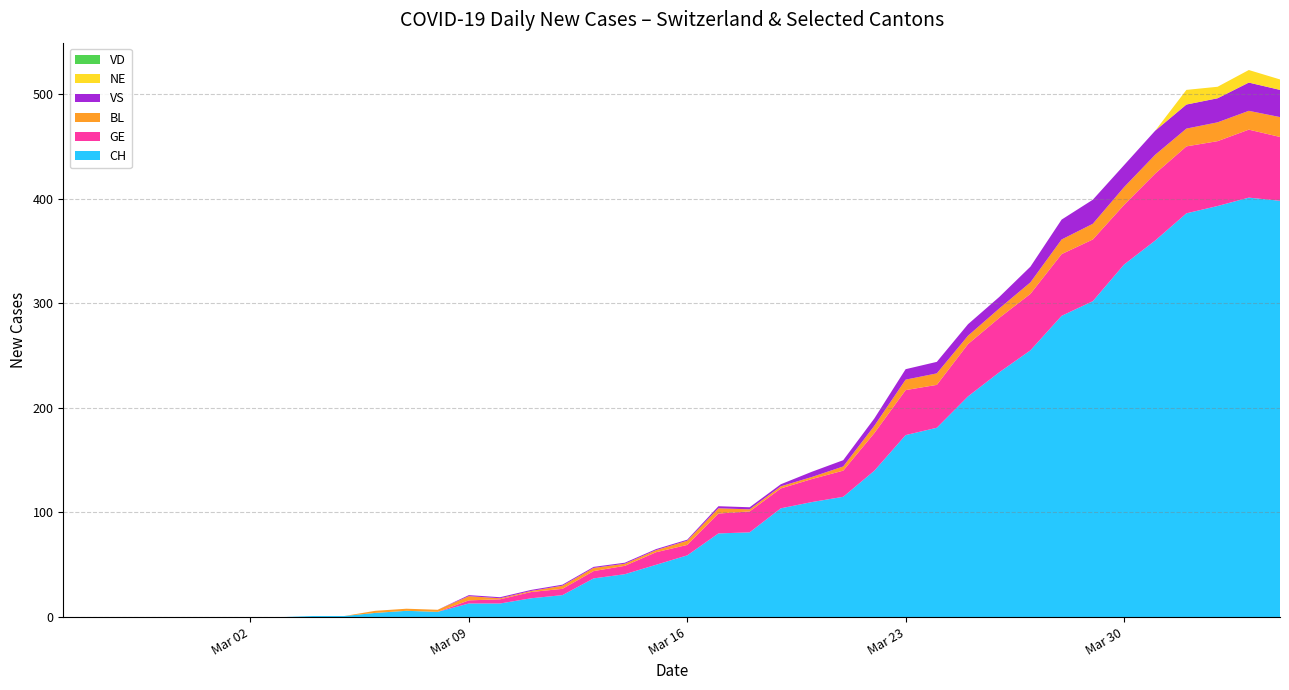

Reading left to right, transcribe all the data shown in this chart.

CH: 2020-02-25=0	2020-02-26=0	2020-02-27=0	2020-02-28=0	2020-02-29=0	2020-03-01=0	2020-03-02=0	2020-03-03=0	2020-03-04=1	2020-03-05=1	2020-03-06=4	2020-03-07=6	2020-03-08=5	2020-03-09=13	2020-03-10=13	2020-03-11=18	2020-03-12=21	2020-03-13=37	2020-03-14=41	2020-03-15=50	2020-03-16=59	2020-03-17=80	2020-03-18=81	2020-03-19=104	2020-03-20=110	2020-03-21=115	2020-03-22=140	2020-03-23=174	2020-03-24=181	2020-03-25=211	2020-03-26=234	2020-03-27=255	2020-03-28=288	2020-03-29=302	2020-03-30=337	2020-03-31=360	2020-04-01=386	2020-04-02=393	2020-04-03=401	2020-04-04=398
GE: 2020-02-25=0	2020-02-26=0	2020-02-27=0	2020-02-28=0	2020-02-29=0	2020-03-01=0	2020-03-02=0	2020-03-03=0	2020-03-04=0	2020-03-05=0	2020-03-06=0	2020-03-07=0	2020-03-08=0	2020-03-09=3	2020-03-10=4	2020-03-11=6	2020-03-12=6	2020-03-13=7	2020-03-14=8	2020-03-15=12	2020-03-16=10	2020-03-17=19	2020-03-18=20	2020-03-19=19	2020-03-20=22	2020-03-21=25	2020-03-22=36	2020-03-23=43	2020-03-24=41	2020-03-25=50	2020-03-26=52	2020-03-27=54	2020-03-28=59	2020-03-29=59	2020-03-30=57	2020-03-31=64	2020-04-01=64	2020-04-02=62	2020-04-03=65	2020-04-04=61
VD: 2020-02-25=0	2020-02-26=0	2020-02-27=0	2020-02-28=0	2020-02-29=0	2020-03-01=0	2020-03-02=0	2020-03-03=0	2020-03-04=0	2020-03-05=0	2020-03-06=0	2020-03-07=0	2020-03-08=0	2020-03-09=0	2020-03-10=0	2020-03-11=0	2020-03-12=0	2020-03-13=0	2020-03-14=0	2020-03-15=0	2020-03-16=0	2020-03-17=0	2020-03-18=0	2020-03-19=0	2020-03-20=0	2020-03-21=0	2020-03-22=0	2020-03-23=0	2020-03-24=0	2020-03-25=0	2020-03-26=0	2020-03-27=0	2020-03-28=0	2020-03-29=0	2020-03-30=0	2020-03-31=0	2020-04-01=0	2020-04-02=0	2020-04-03=0	2020-04-04=0
BL: 2020-02-25=0	2020-02-26=0	2020-02-27=0	2020-02-28=0	2020-02-29=0	2020-03-01=0	2020-03-02=0	2020-03-03=0	2020-03-04=0	2020-03-05=0	2020-03-06=2	2020-03-07=2	2020-03-08=2	2020-03-09=4	2020-03-10=1	2020-03-11=1	2020-03-12=3	2020-03-13=3	2020-03-14=2	2020-03-15=2	2020-03-16=4	2020-03-17=5	2020-03-18=2	2020-03-19=2	2020-03-20=2	2020-03-21=4	2020-03-22=7	2020-03-23=10	2020-03-24=11	2020-03-25=8	2020-03-26=9	2020-03-27=11	2020-03-28=14	2020-03-29=15	2020-03-30=17	2020-03-31=18	2020-04-01=17	2020-04-02=18	2020-04-03=18	2020-04-04=19
VS: 2020-02-25=0	2020-02-26=0	2020-02-27=0	2020-02-28=0	2020-02-29=0	2020-03-01=0	2020-03-02=0	2020-03-03=0	2020-03-04=0	2020-03-05=0	2020-03-06=0	2020-03-07=0	2020-03-08=0	2020-03-09=1	2020-03-10=1	2020-03-11=1	2020-03-12=1	2020-03-13=1	2020-03-14=1	2020-03-15=1	2020-03-16=1	2020-03-17=2	2020-03-18=2	2020-03-19=2	2020-03-20=5	2020-03-21=6	2020-03-22=7	2020-03-23=10	2020-03-24=11	2020-03-25=11	2020-03-26=11	2020-03-27=15	2020-03-28=19	2020-03-29=23	2020-03-30=21	2020-03-31=23	2020-04-01=23	2020-04-02=23	2020-04-03=27	2020-04-04=26
NE: 2020-02-25=0	2020-02-26=0	2020-02-27=0	2020-02-28=0	2020-02-29=0	2020-03-01=0	2020-03-02=0	2020-03-03=0	2020-03-04=0	2020-03-05=0	2020-03-06=0	2020-03-07=0	2020-03-08=0	2020-03-09=0	2020-03-10=0	2020-03-11=0	2020-03-12=0	2020-03-13=0	2020-03-14=0	2020-03-15=0	2020-03-16=0	2020-03-17=0	2020-03-18=0	2020-03-19=0	2020-03-20=0	2020-03-21=0	2020-03-22=0	2020-03-23=0	2020-03-24=0	2020-03-25=0	2020-03-26=0	2020-03-27=0	2020-03-28=0	2020-03-29=0	2020-03-30=0	2020-03-31=0	2020-04-01=14	2020-04-02=11	2020-04-03=12	2020-04-04=10